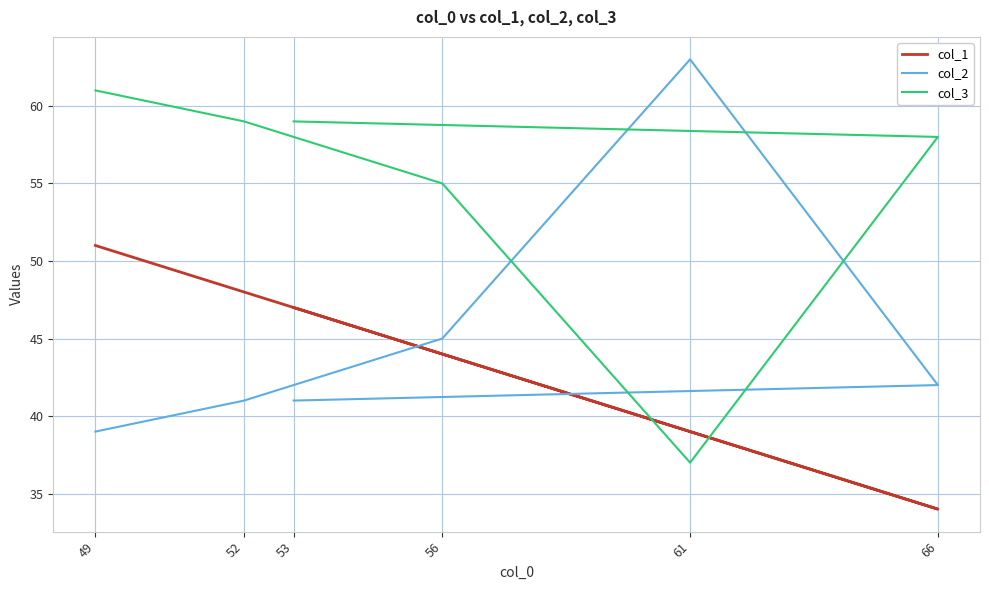

What is the difference between the col_1 values at 61 and 49?

12